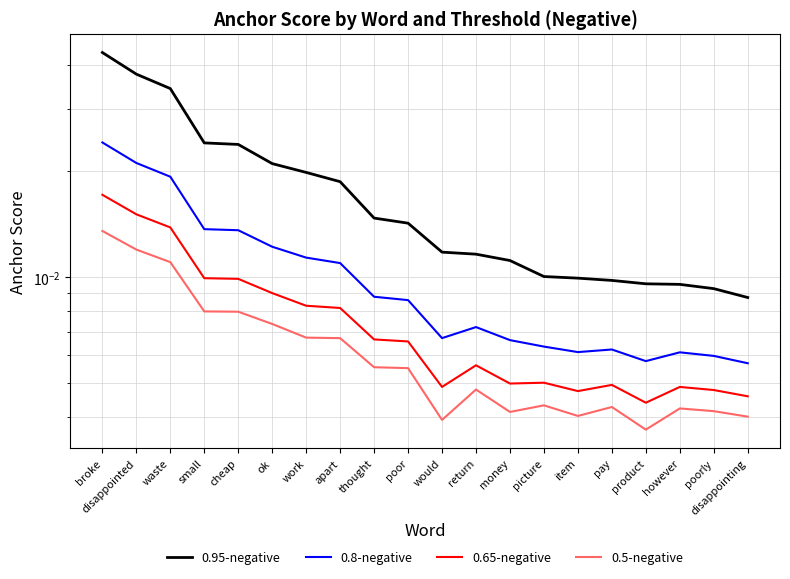

What is the total value across all series at disappointed?

0.1